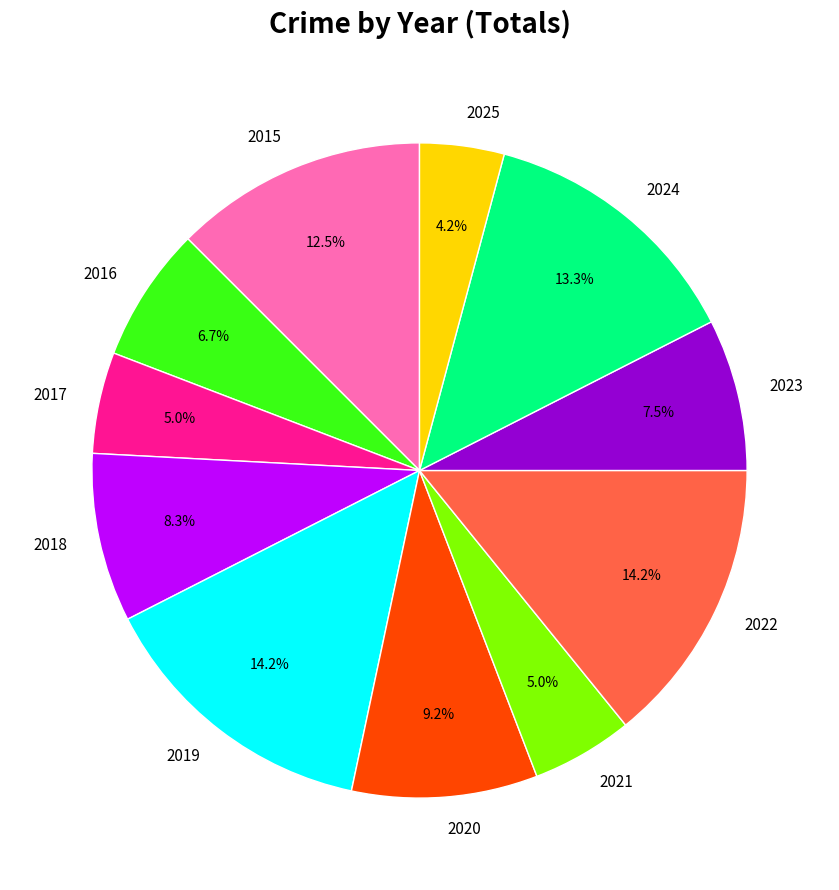

Which category has the smallest portion of the pie?

2025